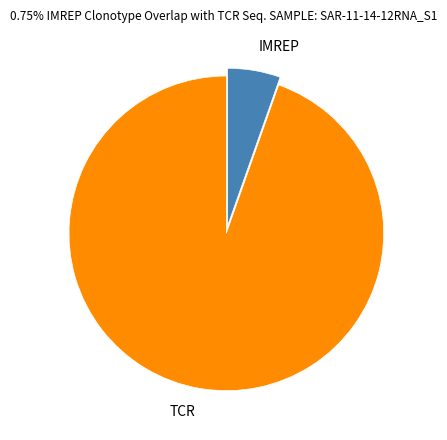

Which slice is the largest?

TCR